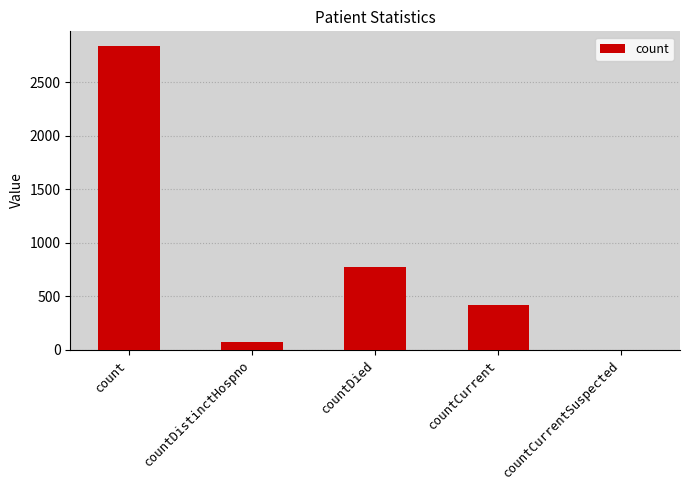

What is the maximum value shown in the chart?

2836